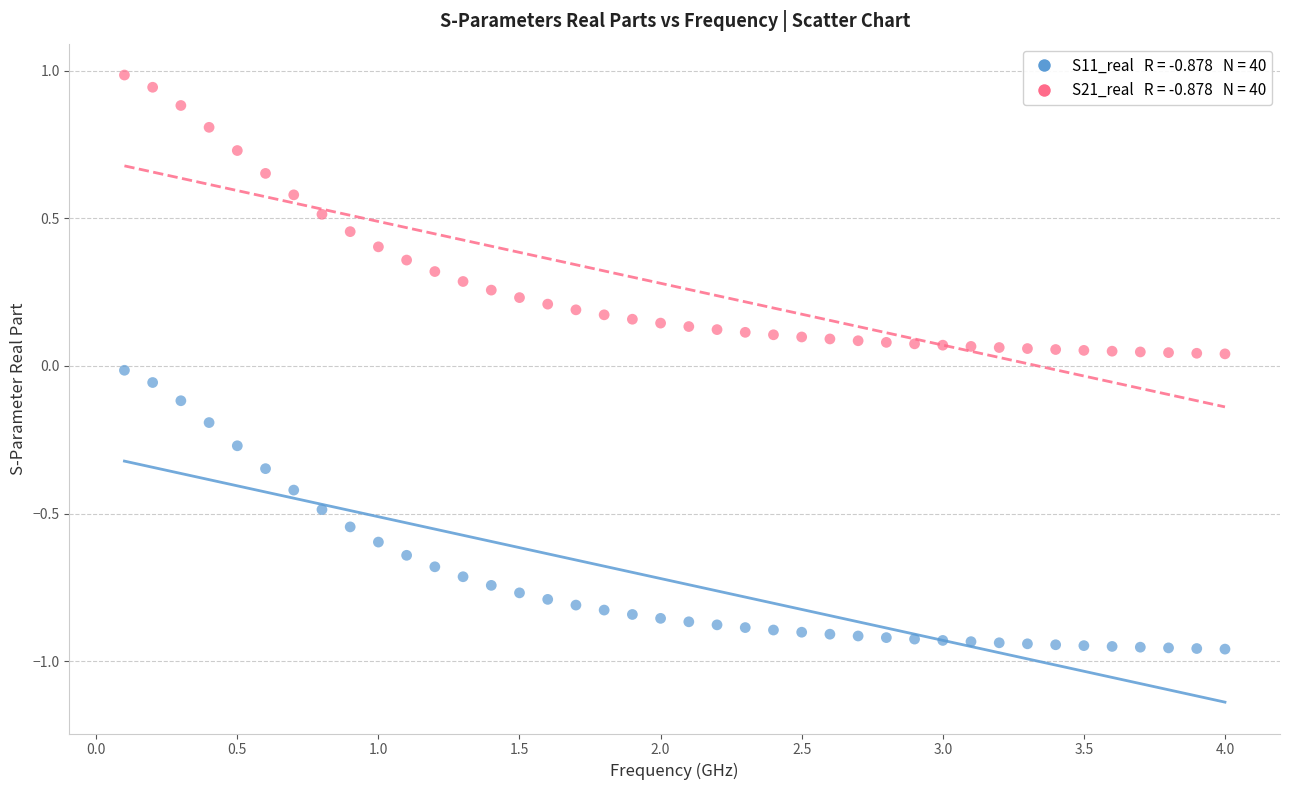

Across all data points, what is the range of X values (max minus min)?

3.9